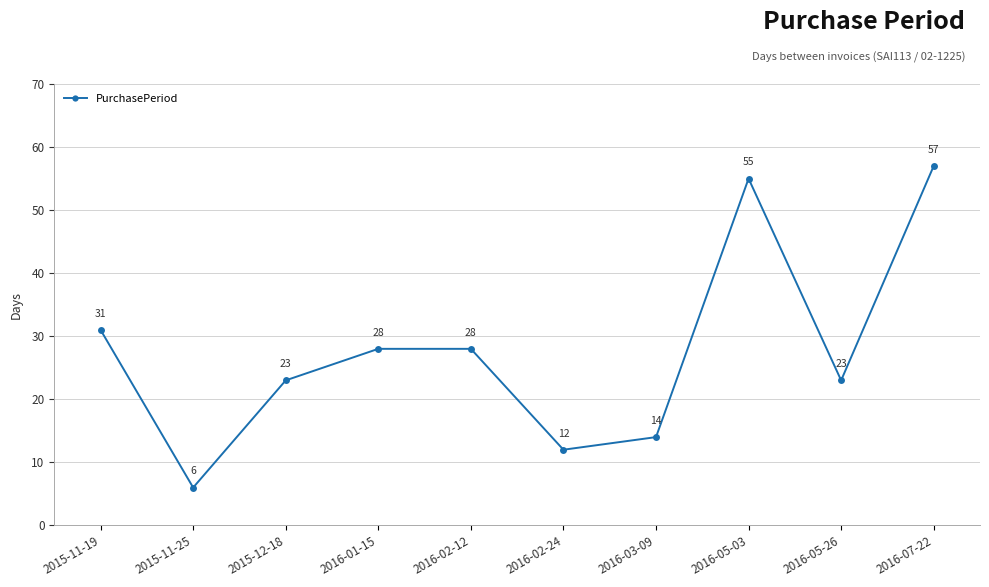

What is the difference between the second highest and minimum values?

49